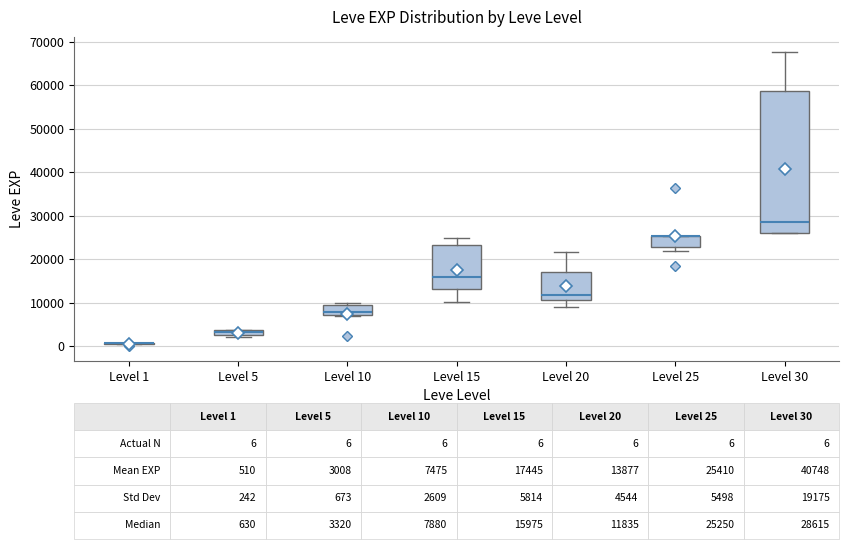

Comparing the boxes themselves (not the whiskers), which one is the tallest?

Level 30